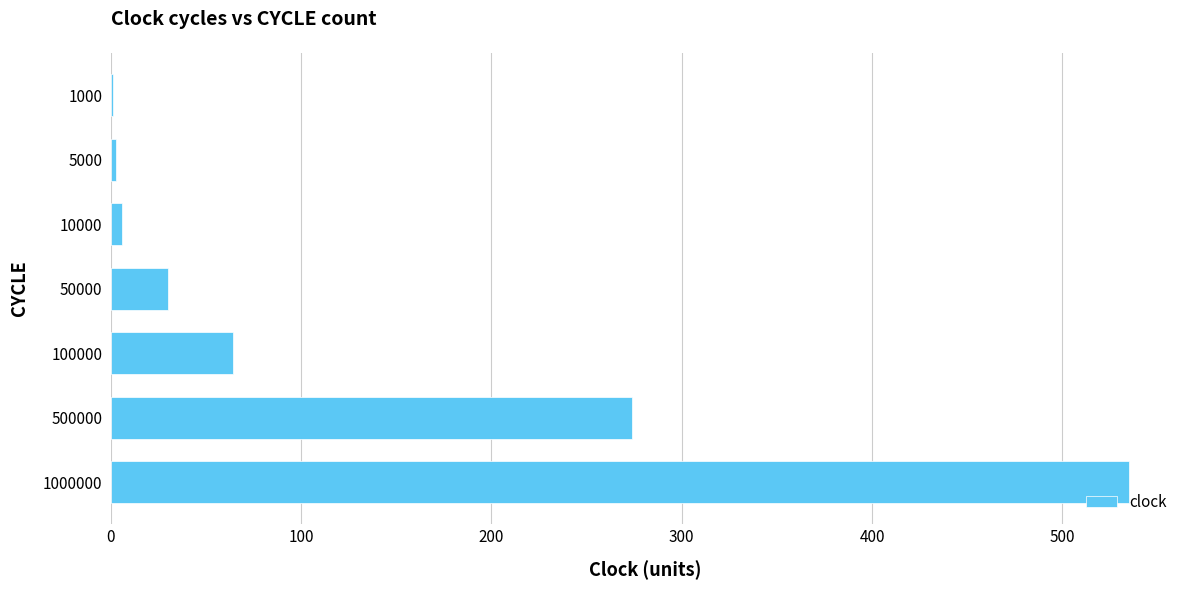

Are the bars horizontal?

Yes